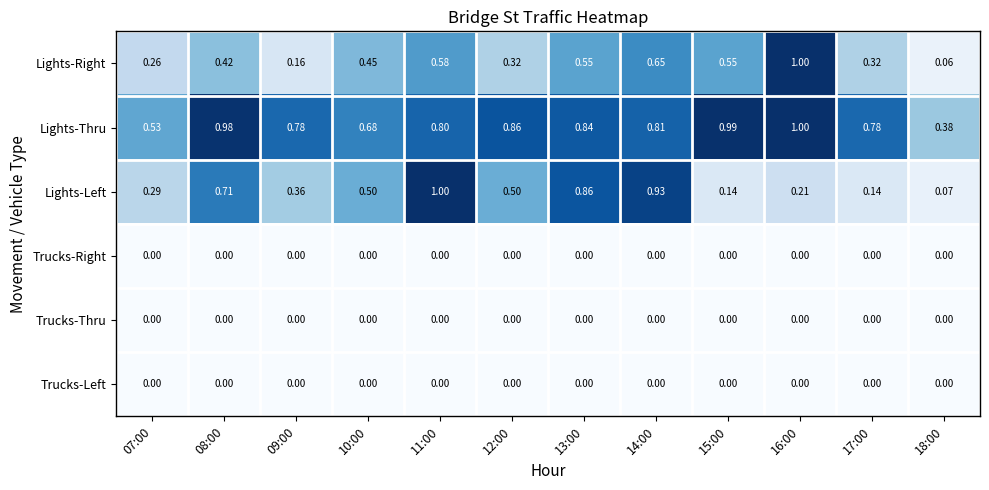

Which series has the largest range (max minus min)?

Lights-Right